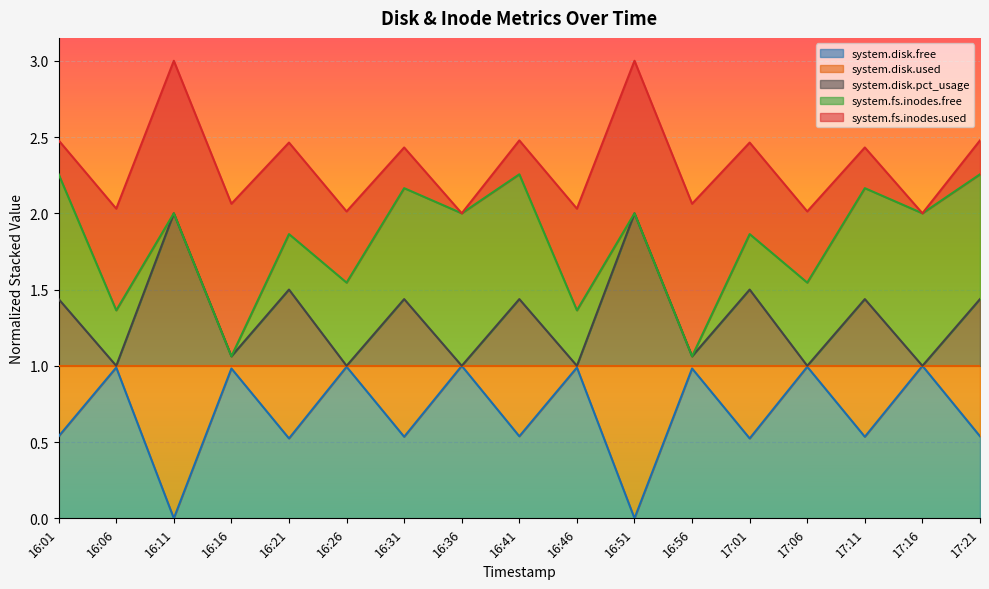

At which category does the chart reach its peak across all series?

16:11